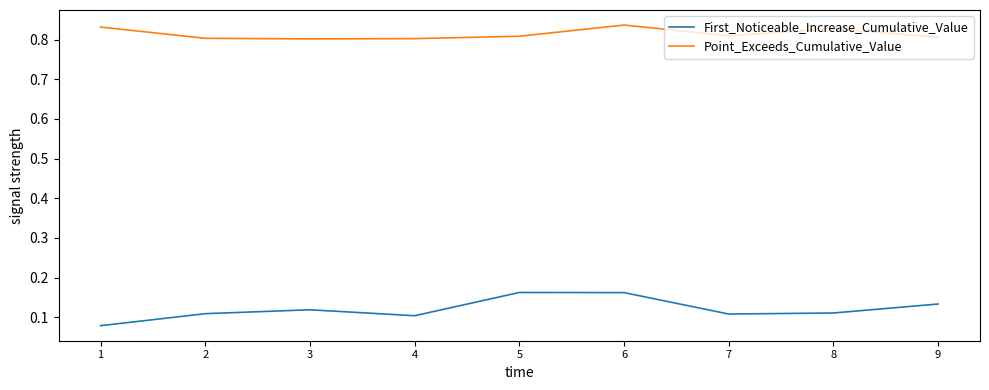

What is the difference between the highest and lowest values at 9?

0.7